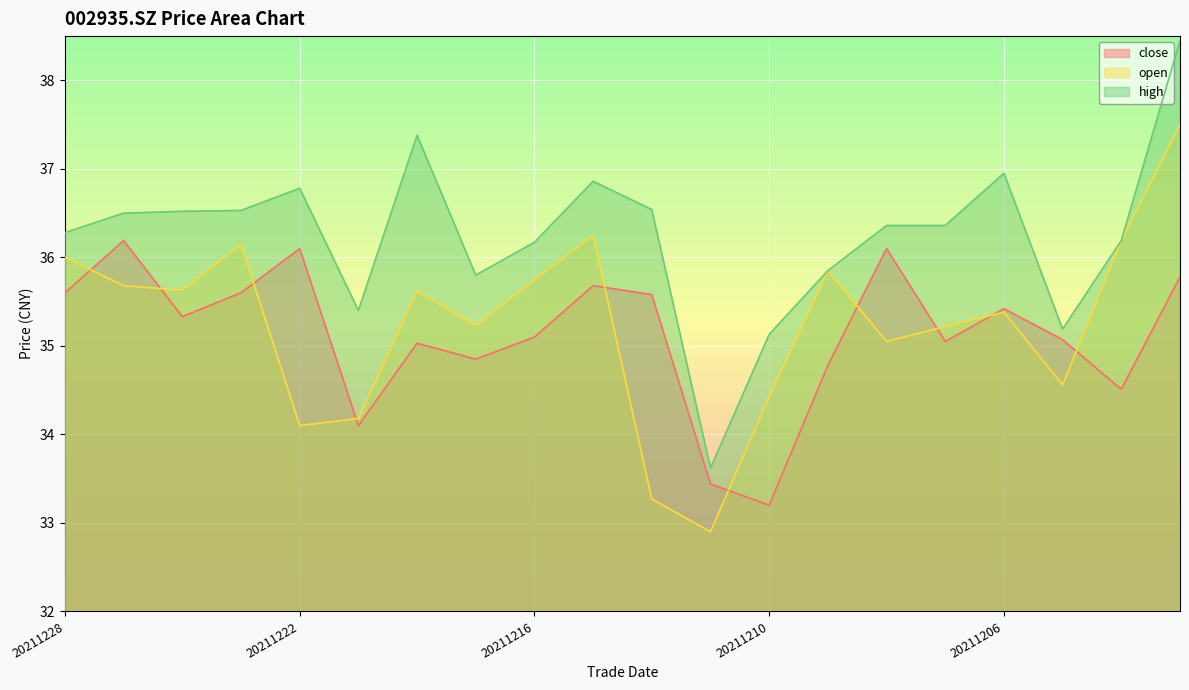

What are all the series names shown in the legend?

close, open, high